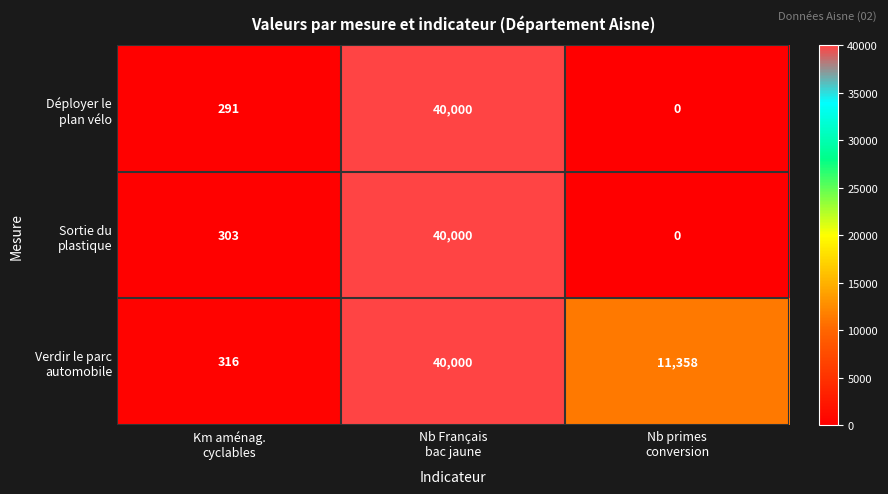

What is the maximum value shown in the chart?

40000